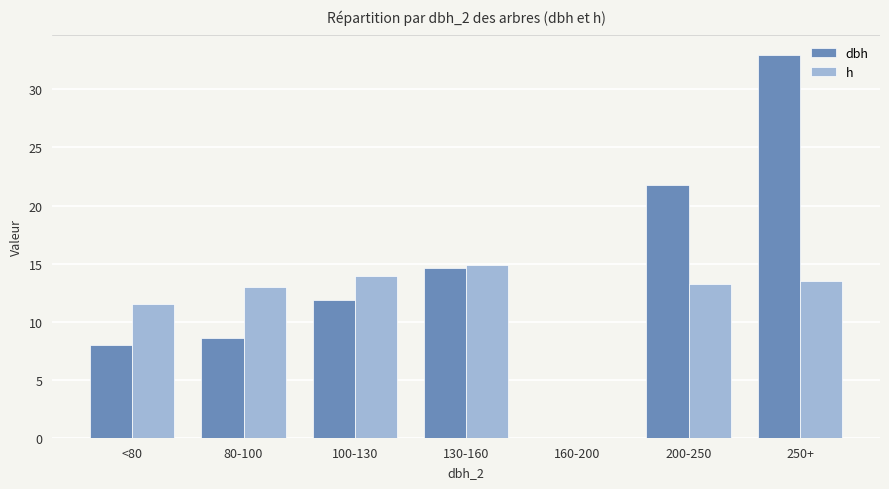

Are the bars horizontal?

No